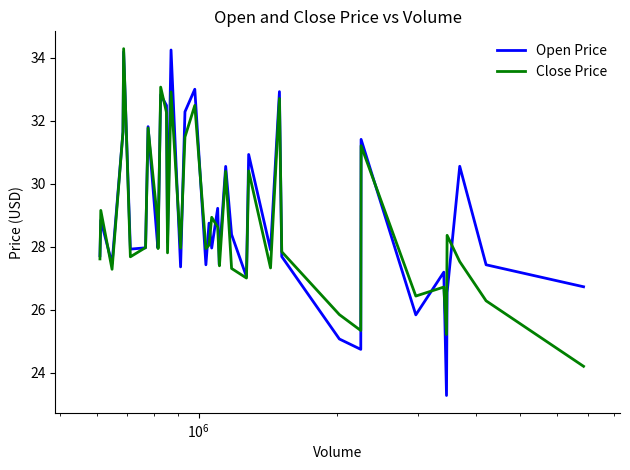

What is the greatest value displayed?

34.3